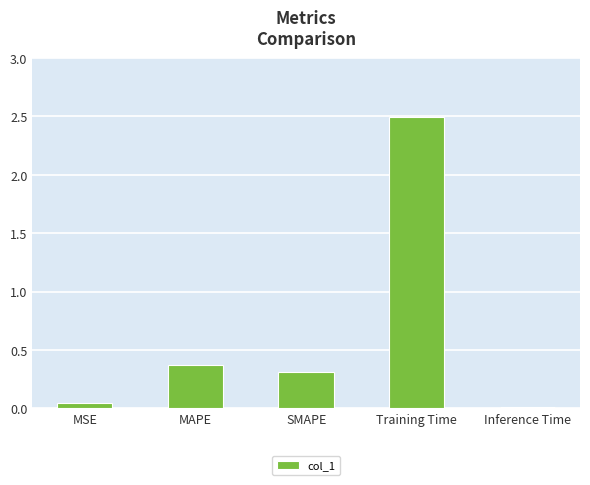

Which has a higher value, MAPE or Inference Time?

MAPE